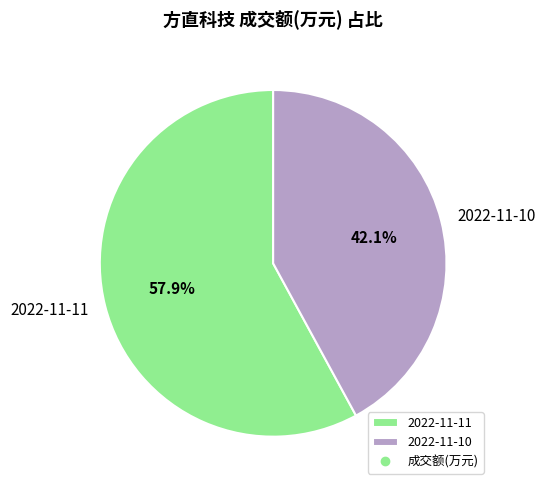

How many slices are in this pie chart?

2